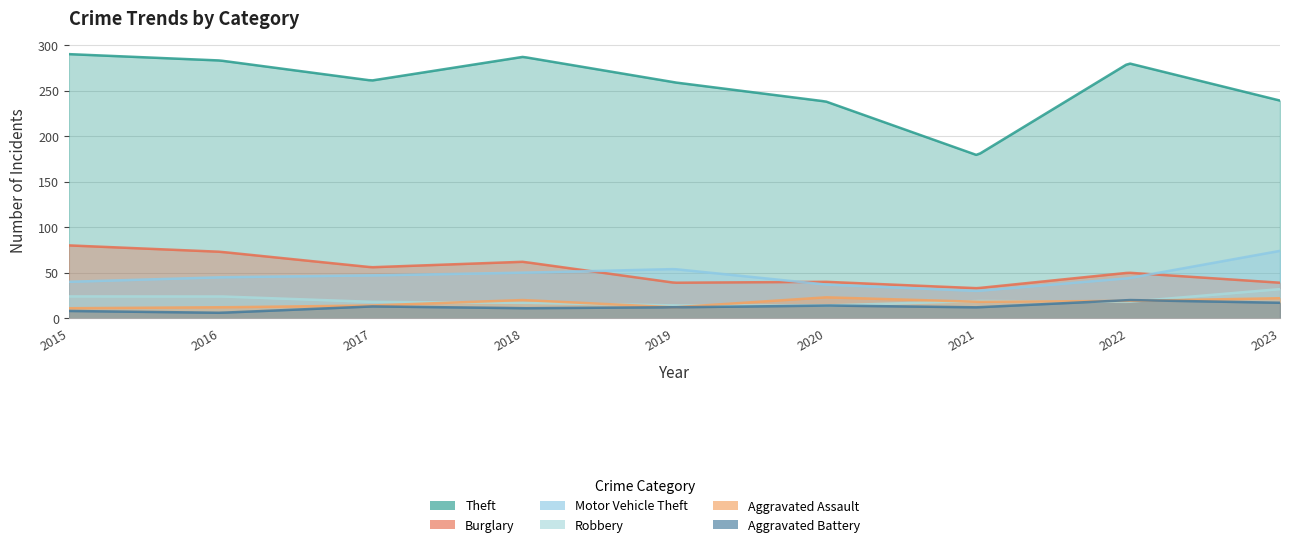

True or false: Burglary and Theft intersect in this chart.

False